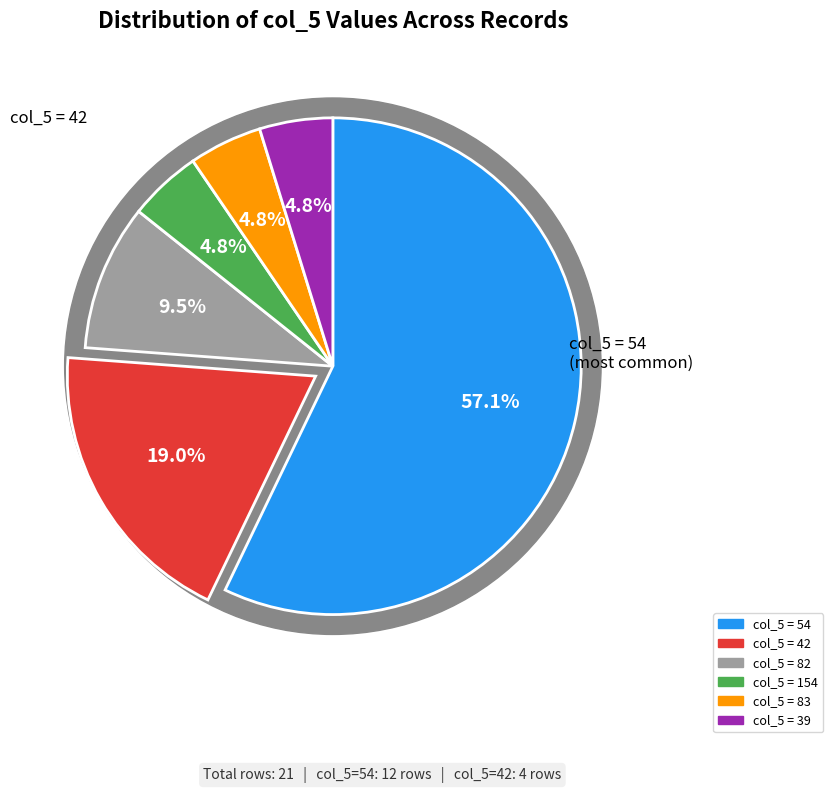

Do 83 and 42 together represent more than half of the pie?

No